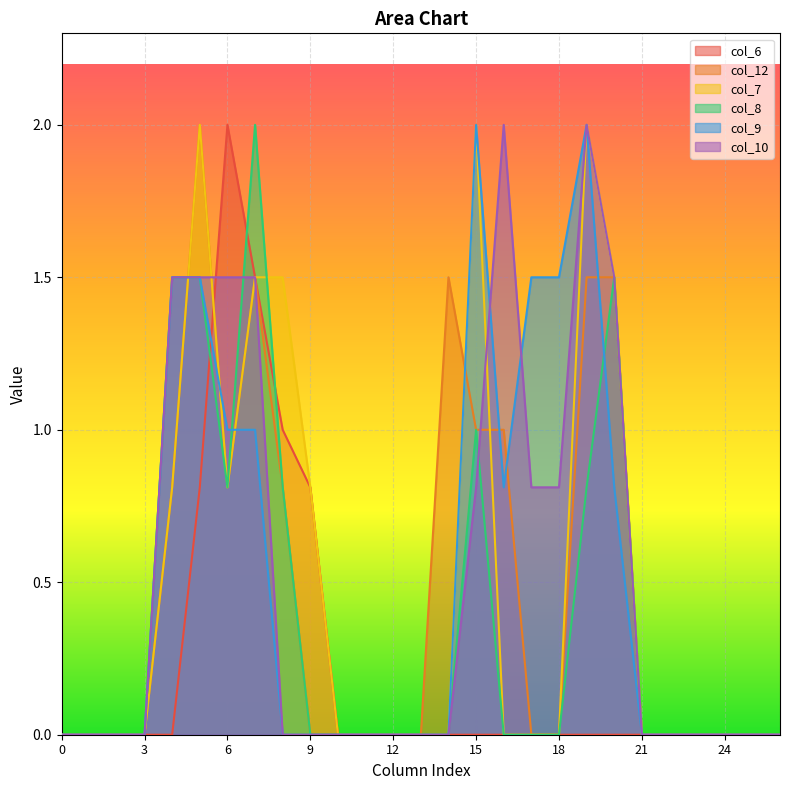

What is the maximum value shown in the chart?

2.0